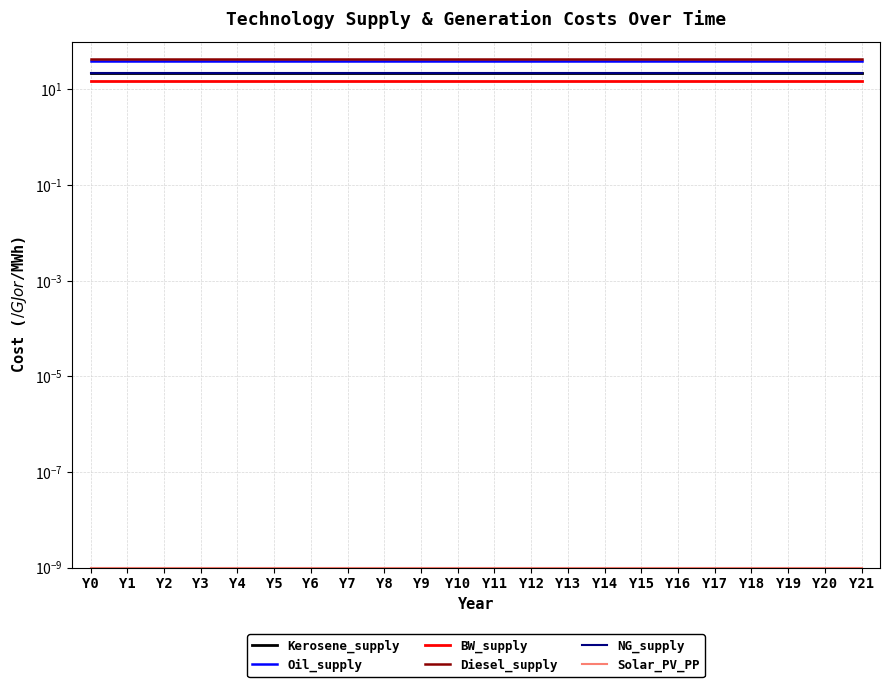

What is the average value of the Oil_supply series?

39.0